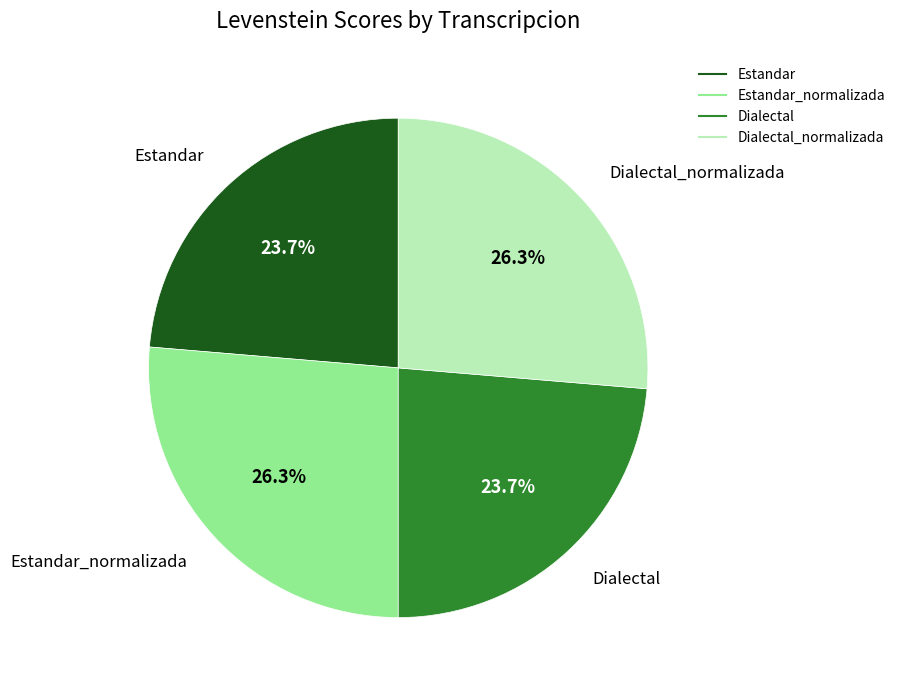

Is there any slice that represents more than half of the pie?

No